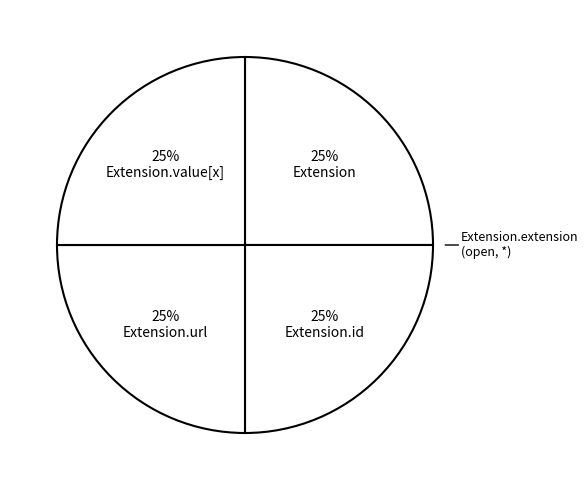

What is the largest slice in the pie chart?

Extension.id